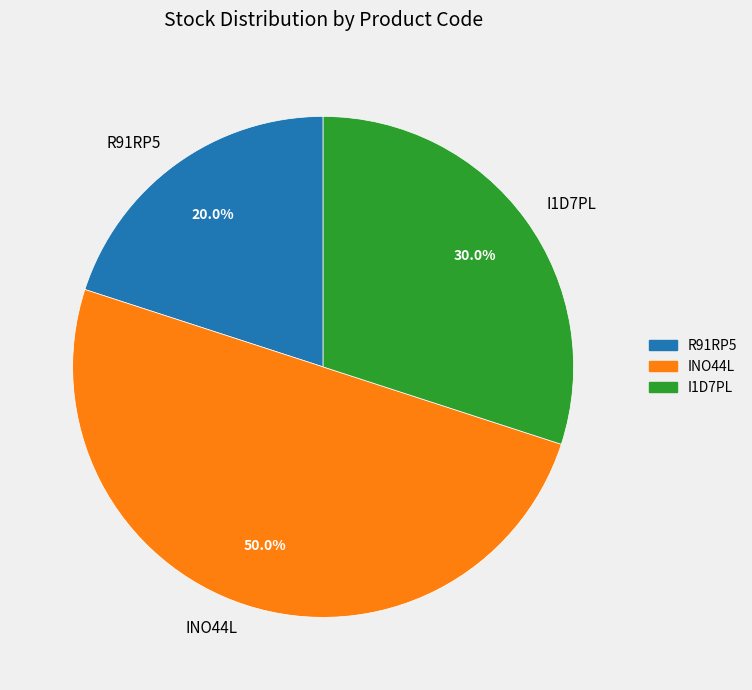

Combined, what portion of the pie is I1D7PL and INO44L?

80.0%